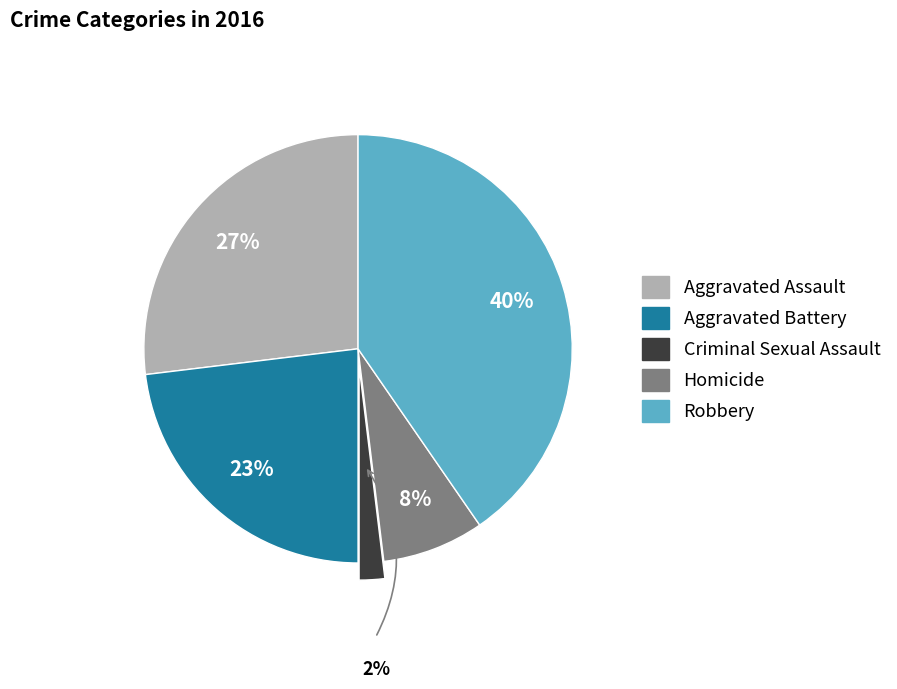

True or false: Aggravated Battery accounts for 13% of the total.

False